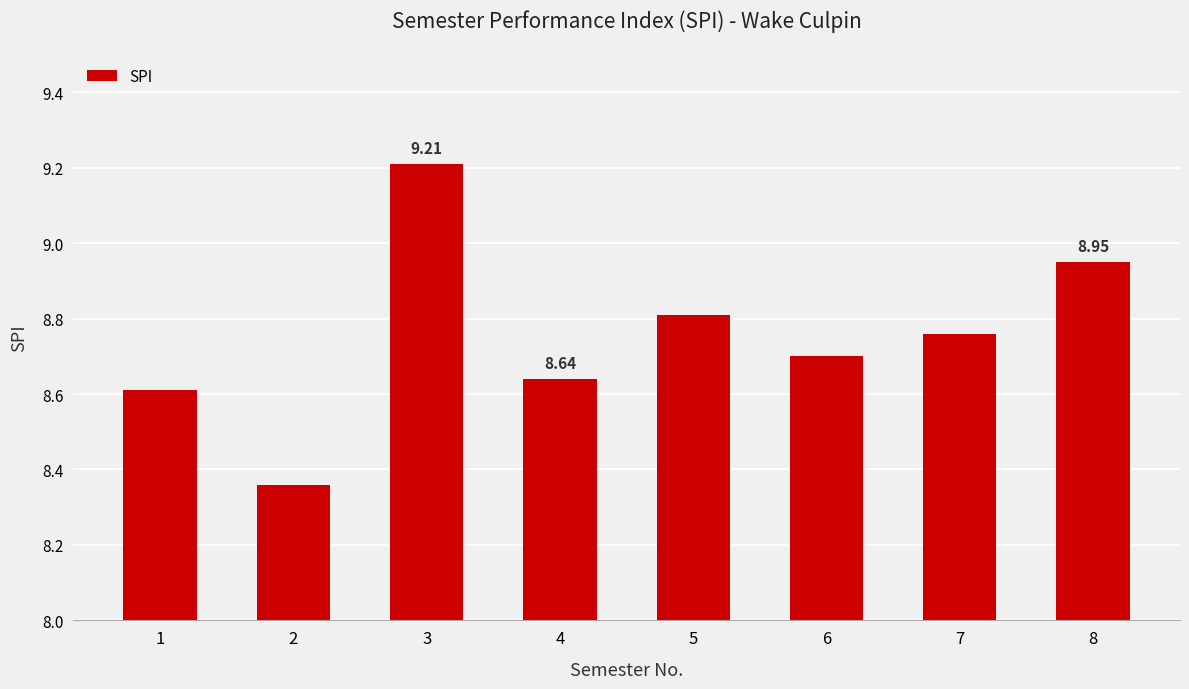

What is the ratio of the value at 6 to the value at 2?

1.0